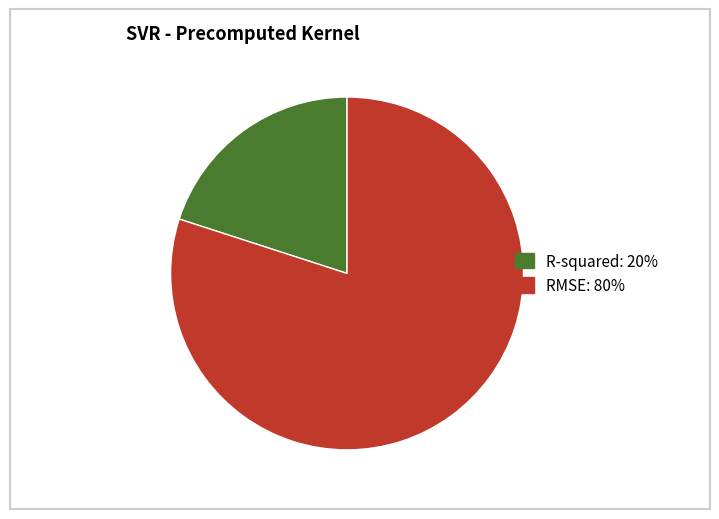

How many segments does this pie chart have?

2